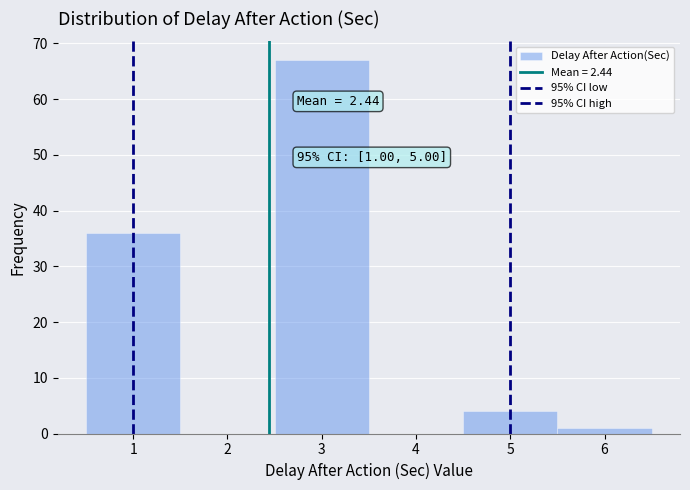

Which range on the x-axis has the tallest bar?

2.5 to 3.5